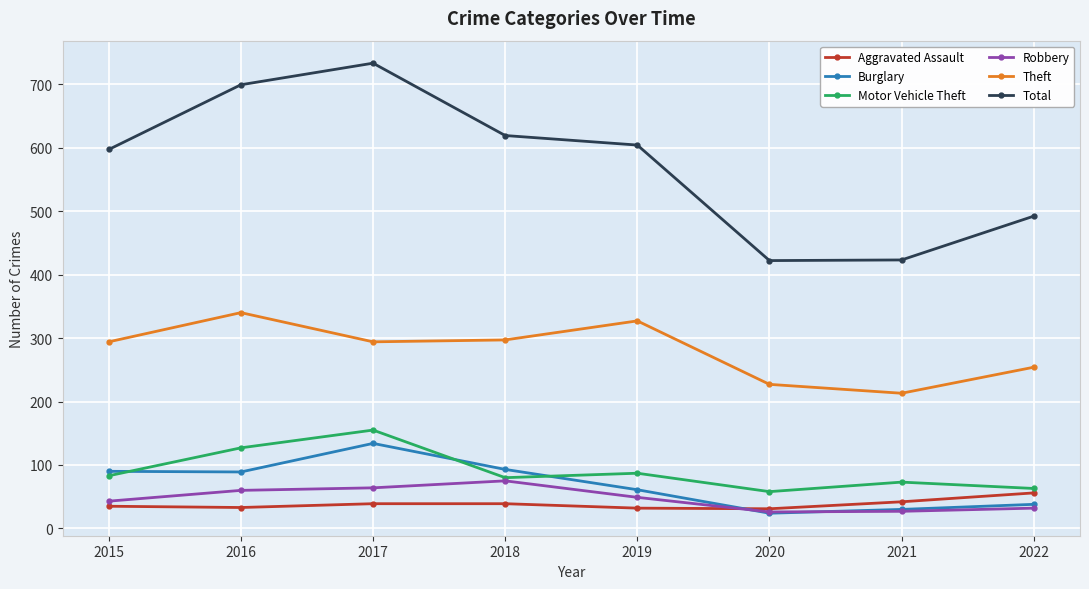

True or false: Motor Vehicle Theft has a value of 121 at 2019.

False